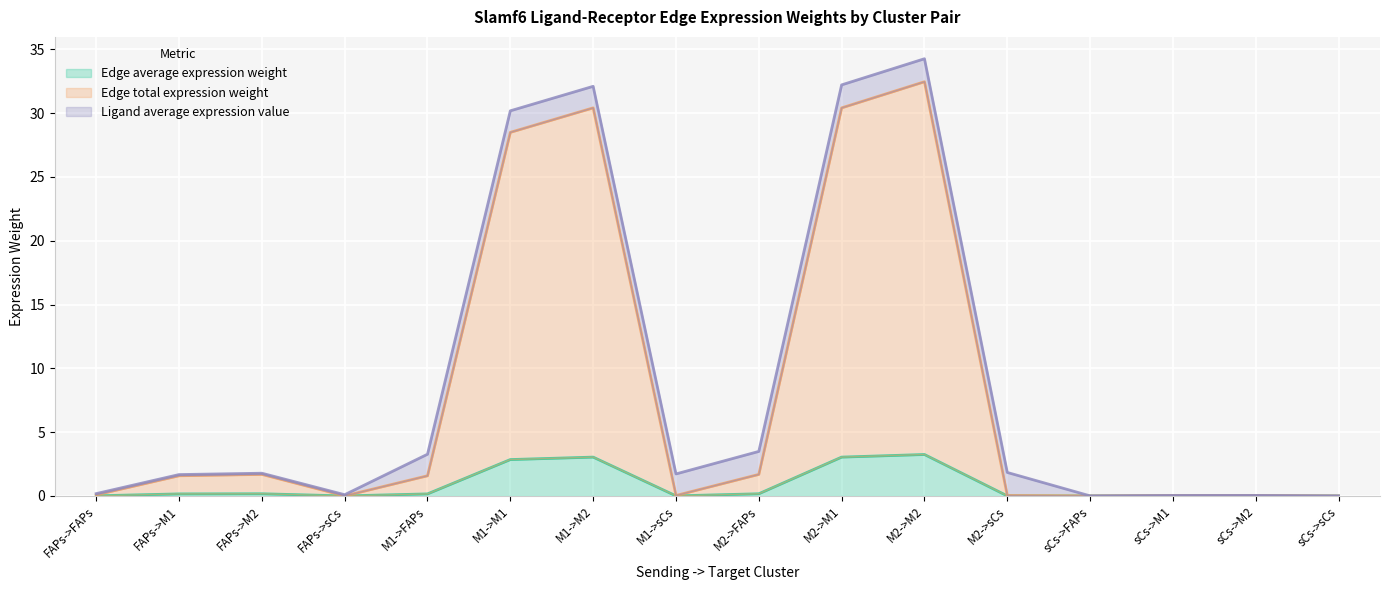

Is the value of Edge average expression weight at FAPs->FAPs greater than the value of Edge total expression weight at sCs->M1?

No